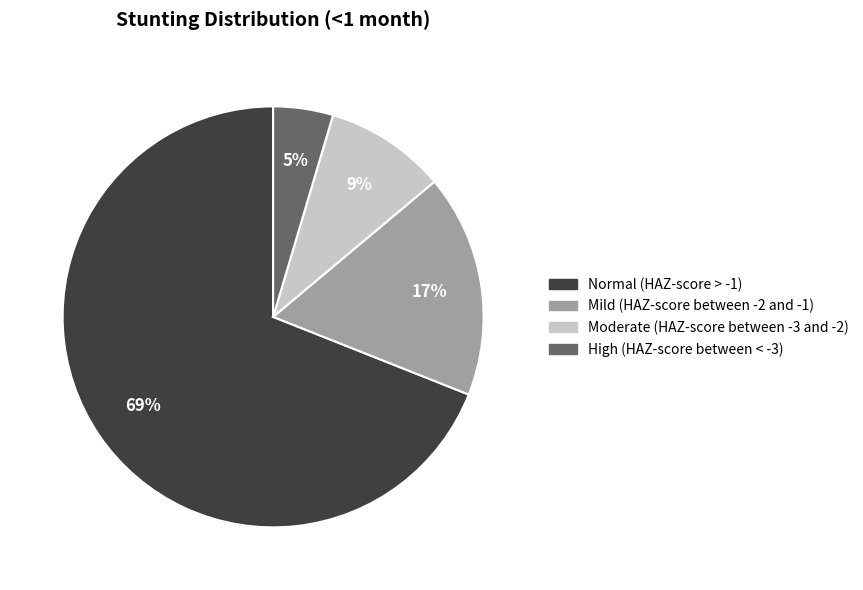

To the nearest percent, what portion does Mild (HAZ-score between -2 and -1) represent?

17%